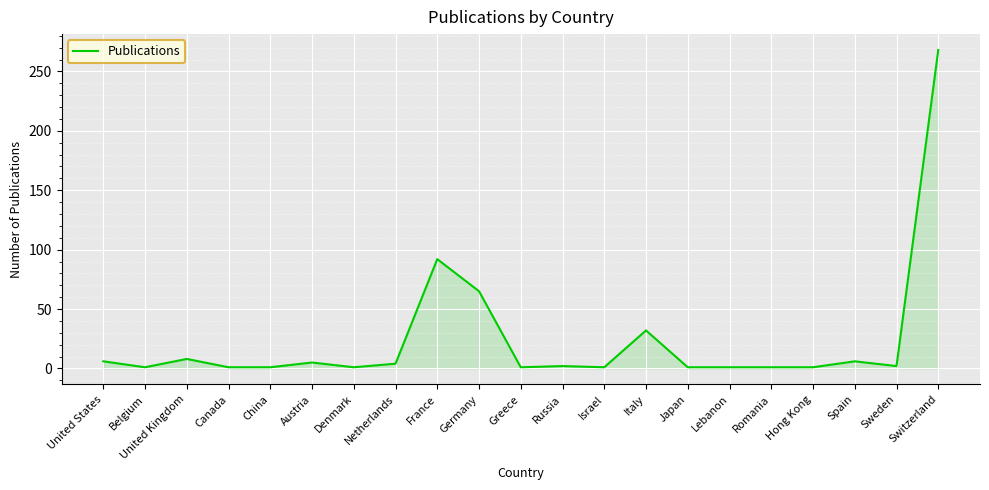

What is the difference between the maximum and minimum values?

267